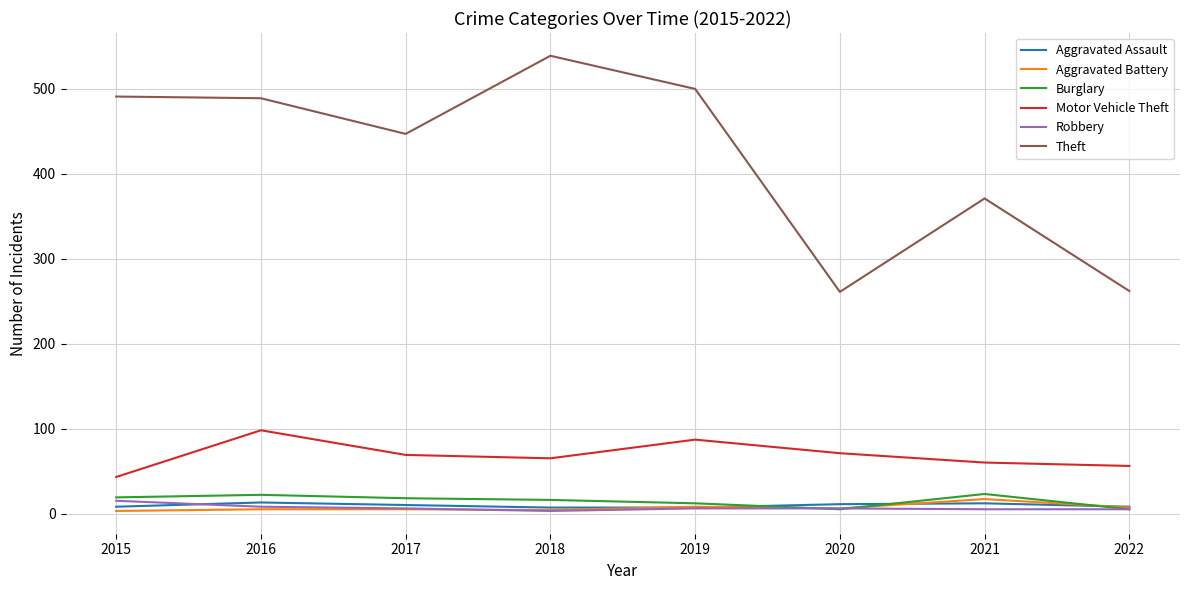

Rank the series at 2021 from highest to lowest value.

Theft, Motor Vehicle Theft, Burglary, Aggravated Battery, Aggravated Assault, Robbery